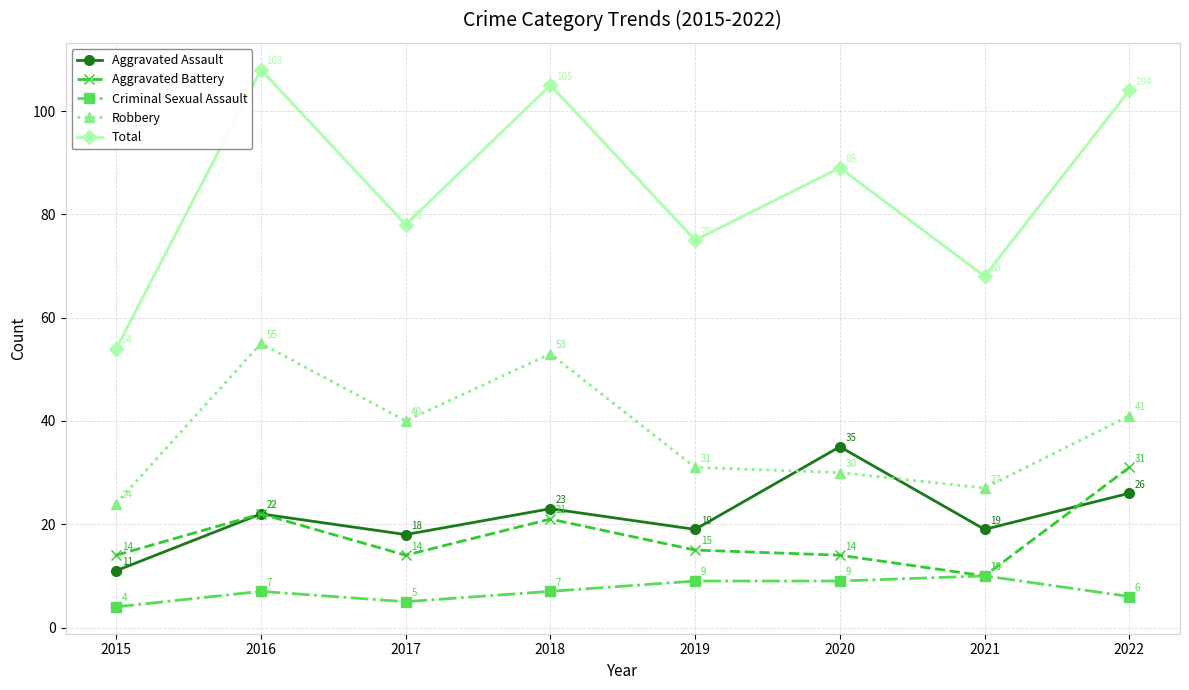

What is the value of the Robbery point at the 8th from the left?

41